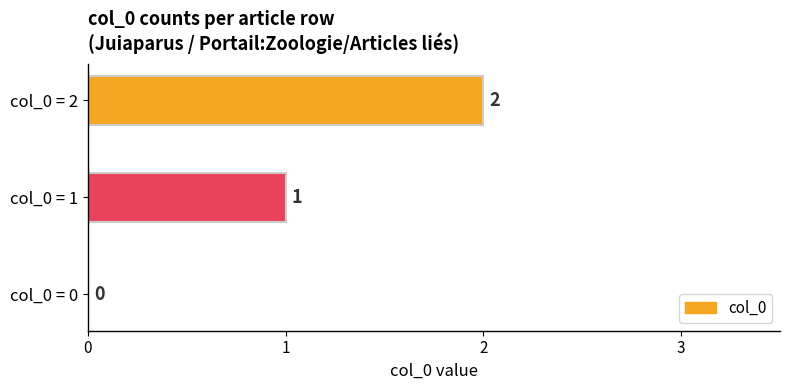

Count the values in the range 0 to 2.

3